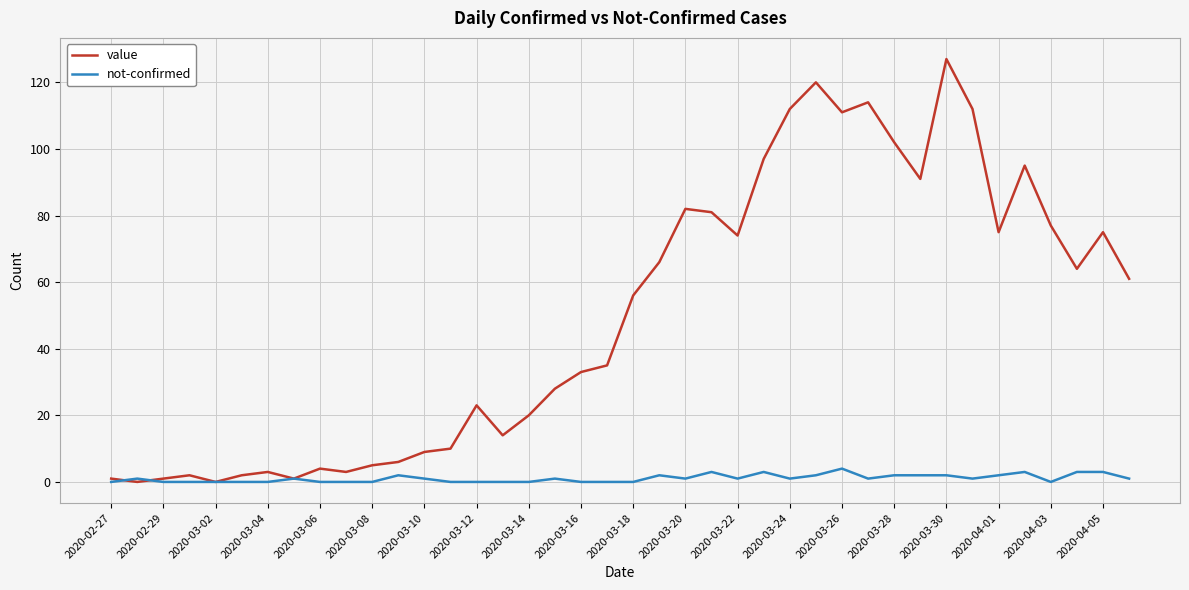

Which series has the largest range (max minus min)?

value